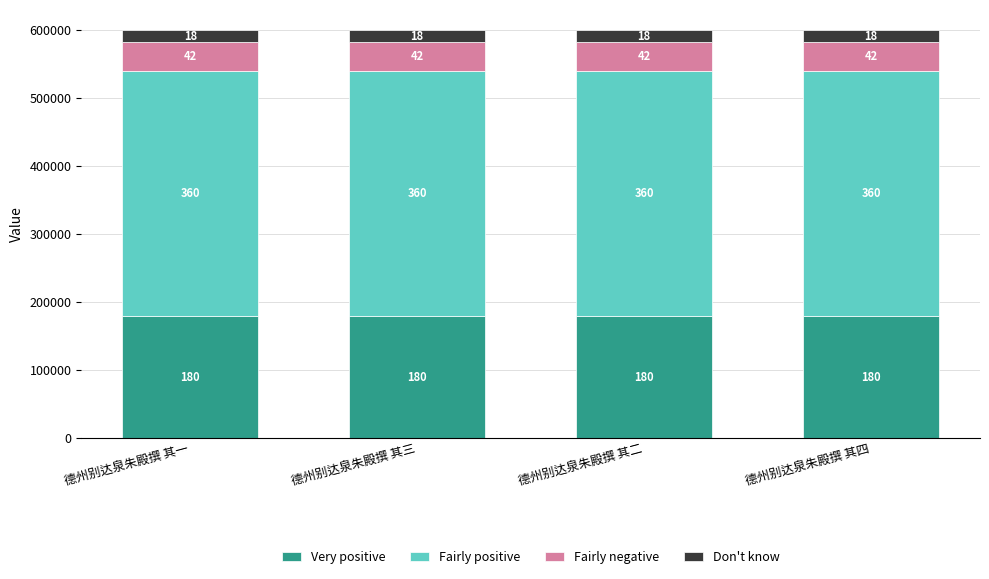

What is the sum of the Fairly positive values at 德州别达泉朱殿撰 其四 and 德州别达泉朱殿撰 其三?

719183.4